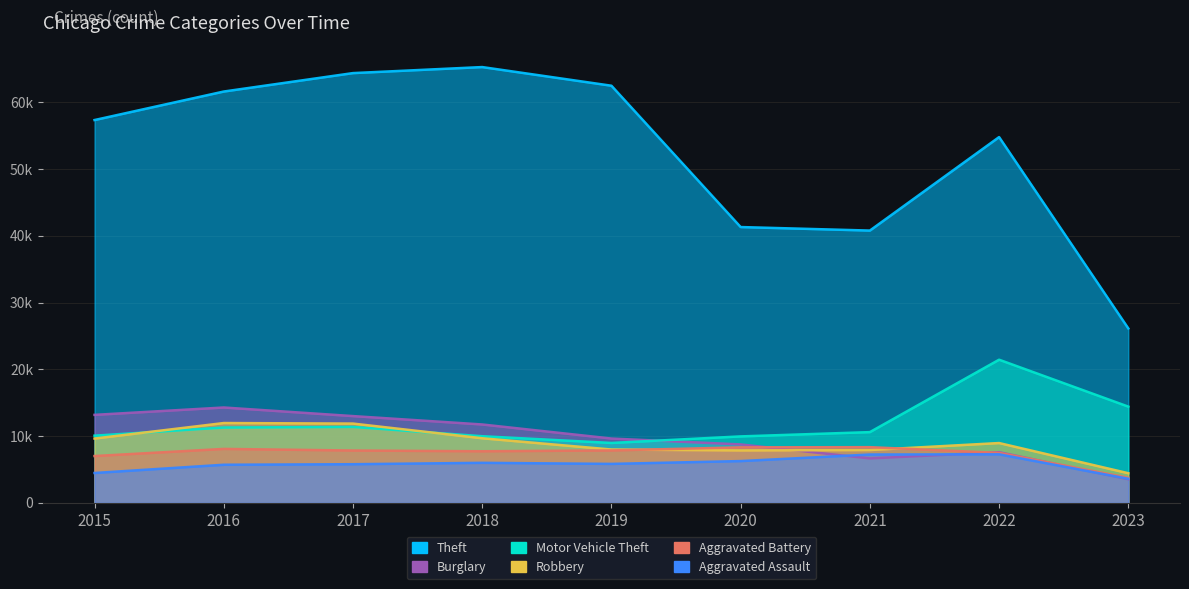

Reading left to right, list all the values displayed in this chart.

Theft: 2015=57350	2016=61621	2017=64383	2018=65286	2019=62491	2020=41320	2021=40793	2022=54796	2023=26134
Burglary: 2015=13184	2016=14289	2017=13001	2018=11746	2019=9638	2020=8757	2021=6659	2022=7592	2023=3544
Motor Vehicle Theft: 2015=10068	2016=11286	2017=11380	2018=9985	2019=8977	2020=9959	2021=10601	2022=21448	2023=14420
Robbery: 2015=9638	2016=11960	2017=11880	2018=9680	2019=7994	2020=7855	2021=7917	2022=8964	2023=4443
Aggravated Battery: 2015=7018	2016=8085	2017=7845	2018=7734	2019=7857	2020=8319	2021=8346	2022=7487	2023=3767
Aggravated Assault: 2015=4480	2016=5712	2017=5793	2018=6001	2019=5841	2020=6263	2021=7243	2022=7277	2023=3610